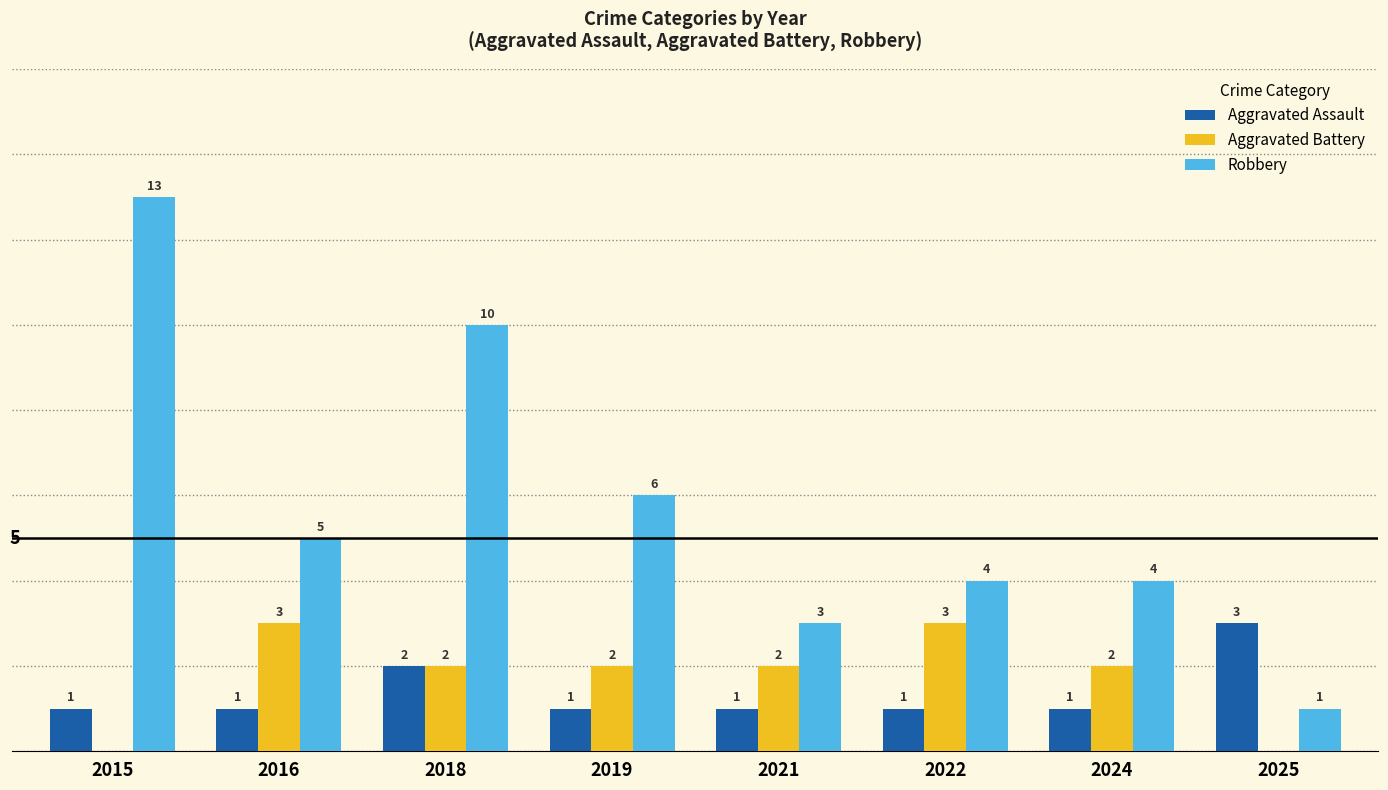

Which series has the largest total across all categories?

Robbery